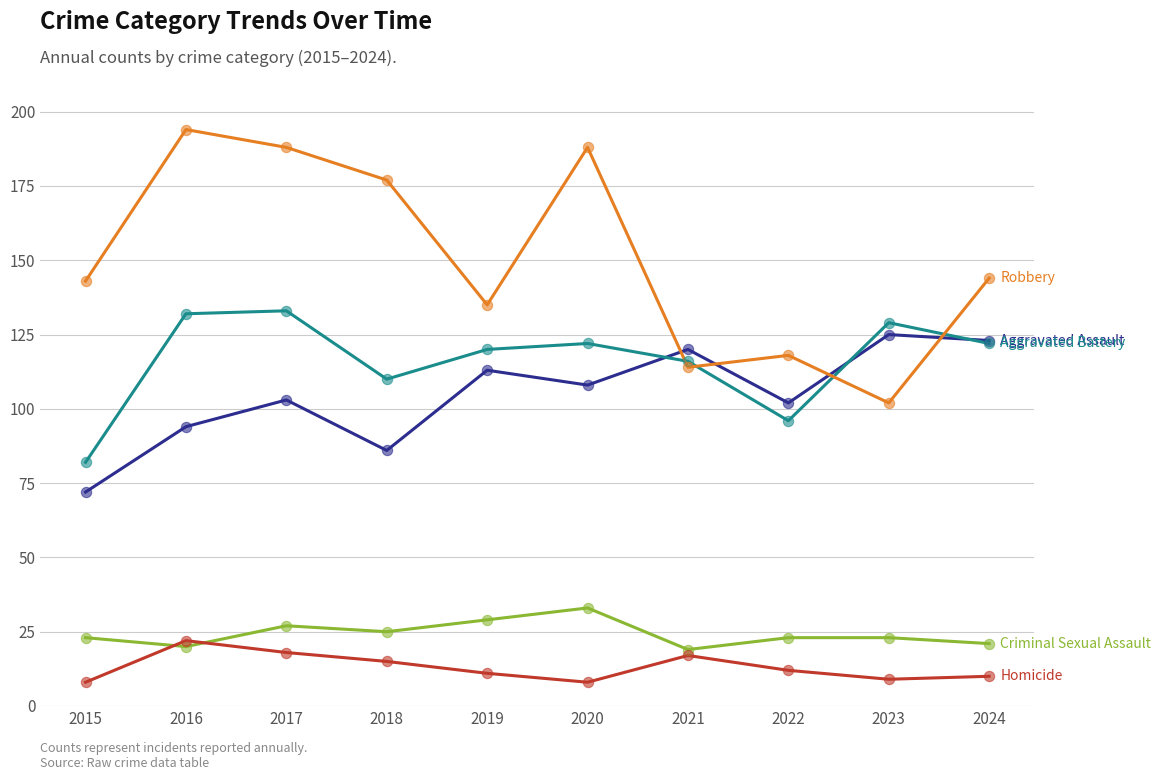

What is the difference between the highest and lowest values at 2020?

180